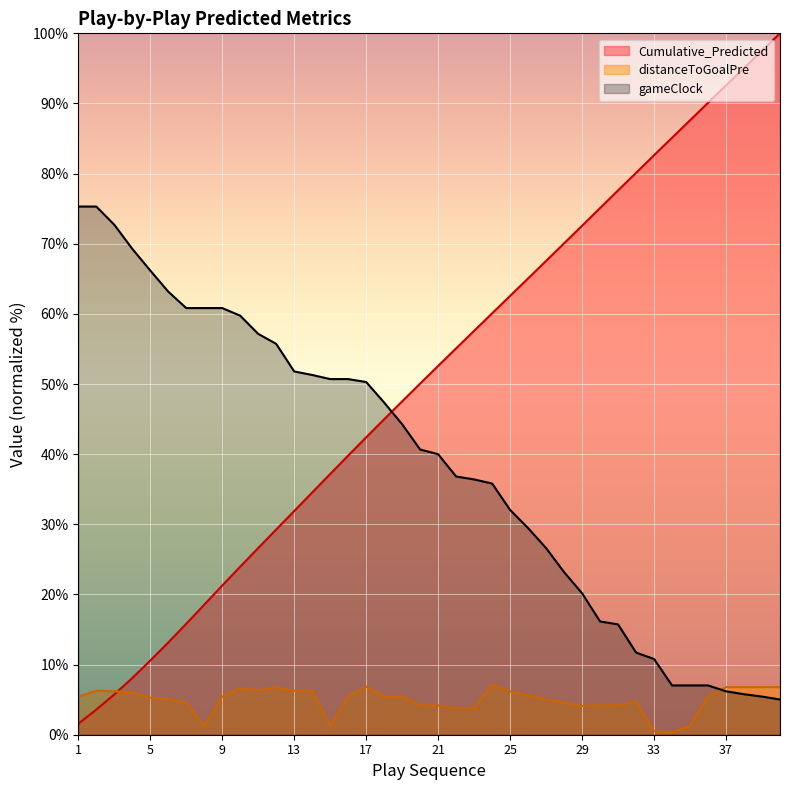

What is the value of the Cumulative_Predicted point at the 20th from the left?

50.1